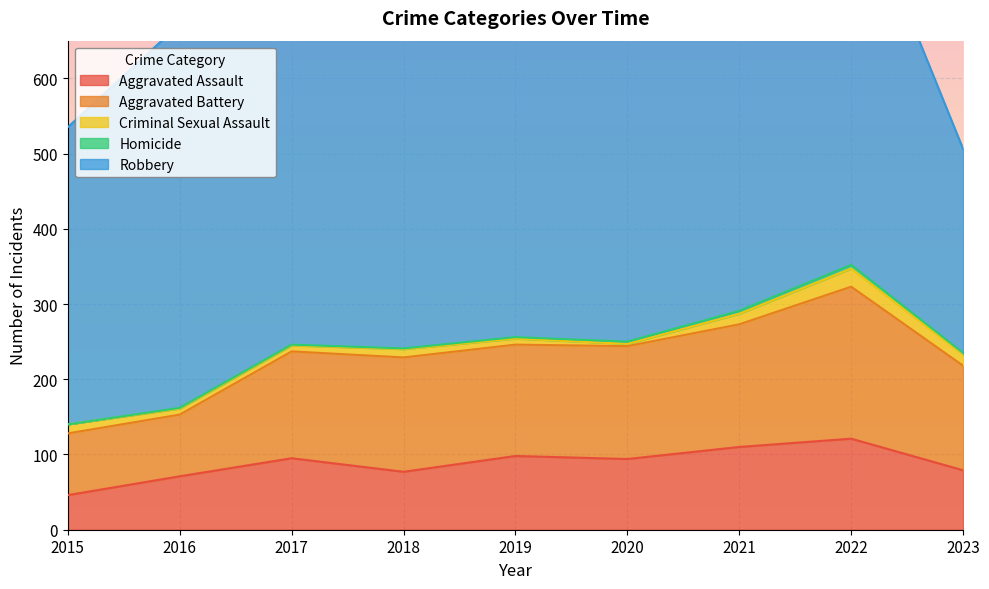

The value of Robbery at 2021 is 484. True or false?

True